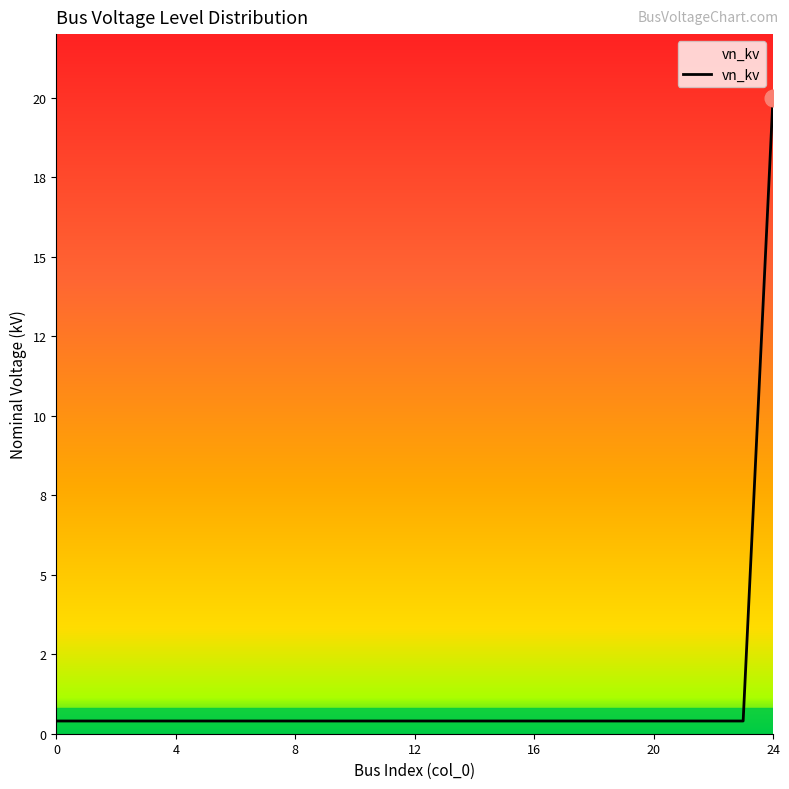

What is the value of the 12th point from the left?

0.4